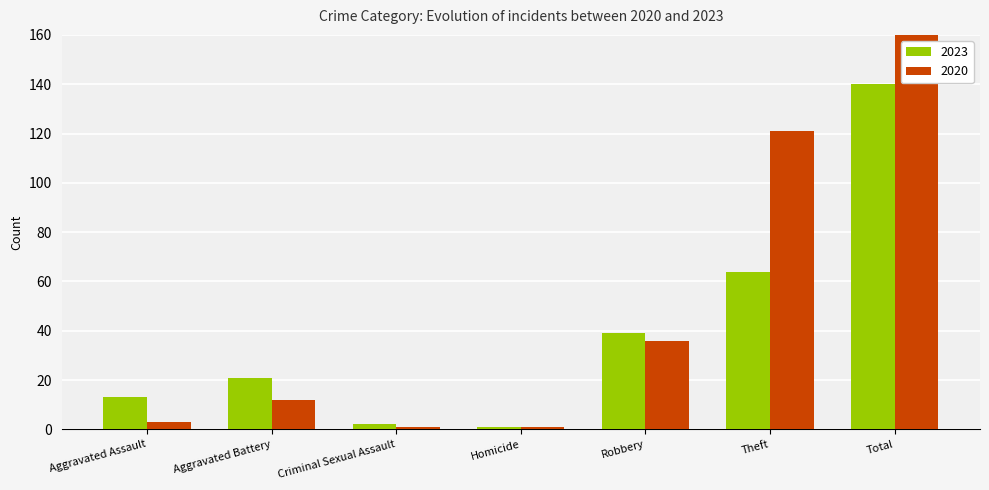

What is the minimum value for 2020?

1